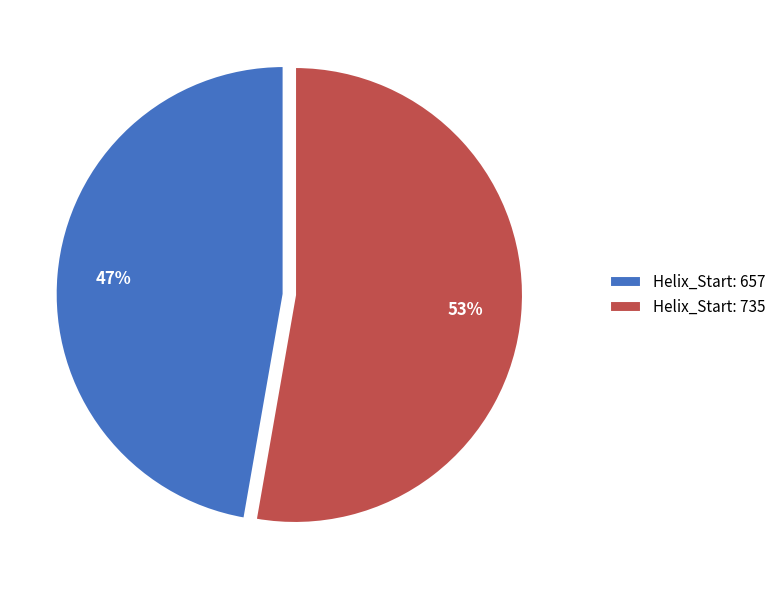

True or false: Helix_Start: 735 accounts for 53% of the total.

True